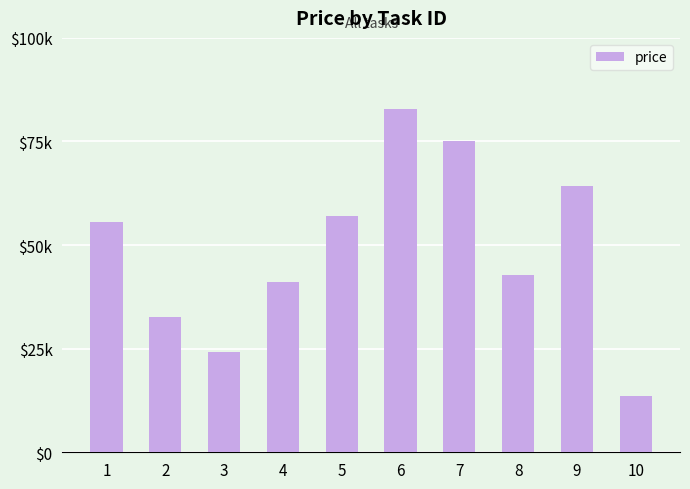

Does the chart contain any negative values?

No